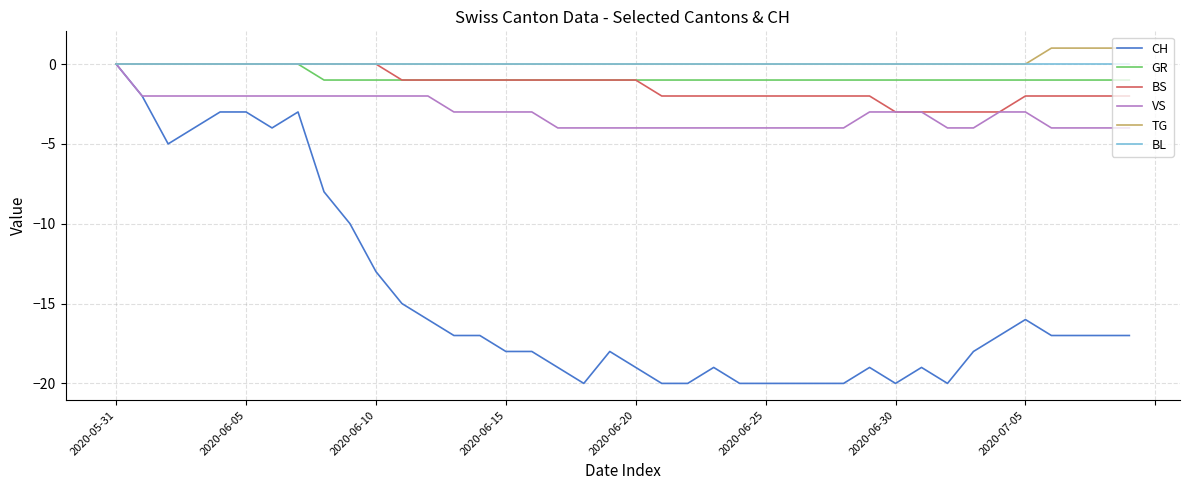

Which series has the widest spread of values?

CH